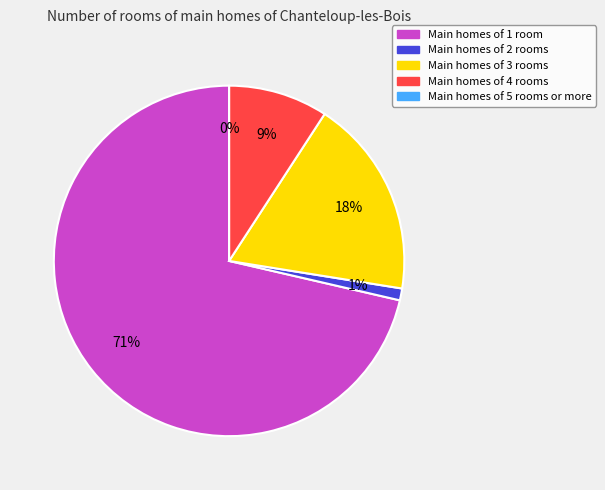

How many slices are in this pie chart?

5